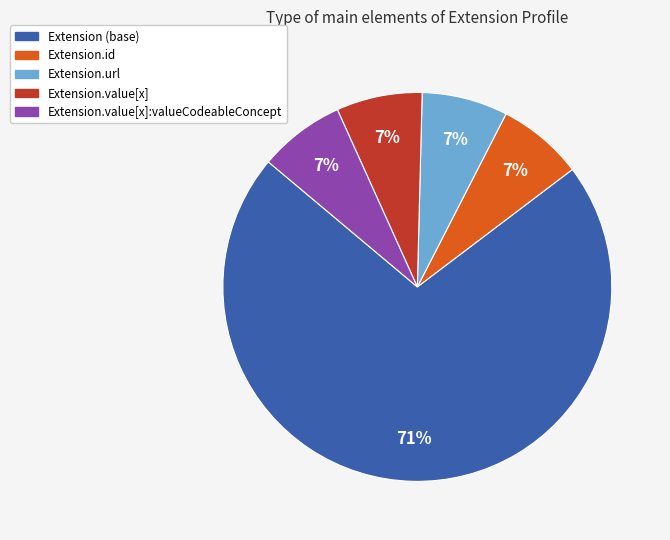

Count the number of slices in the pie.

5